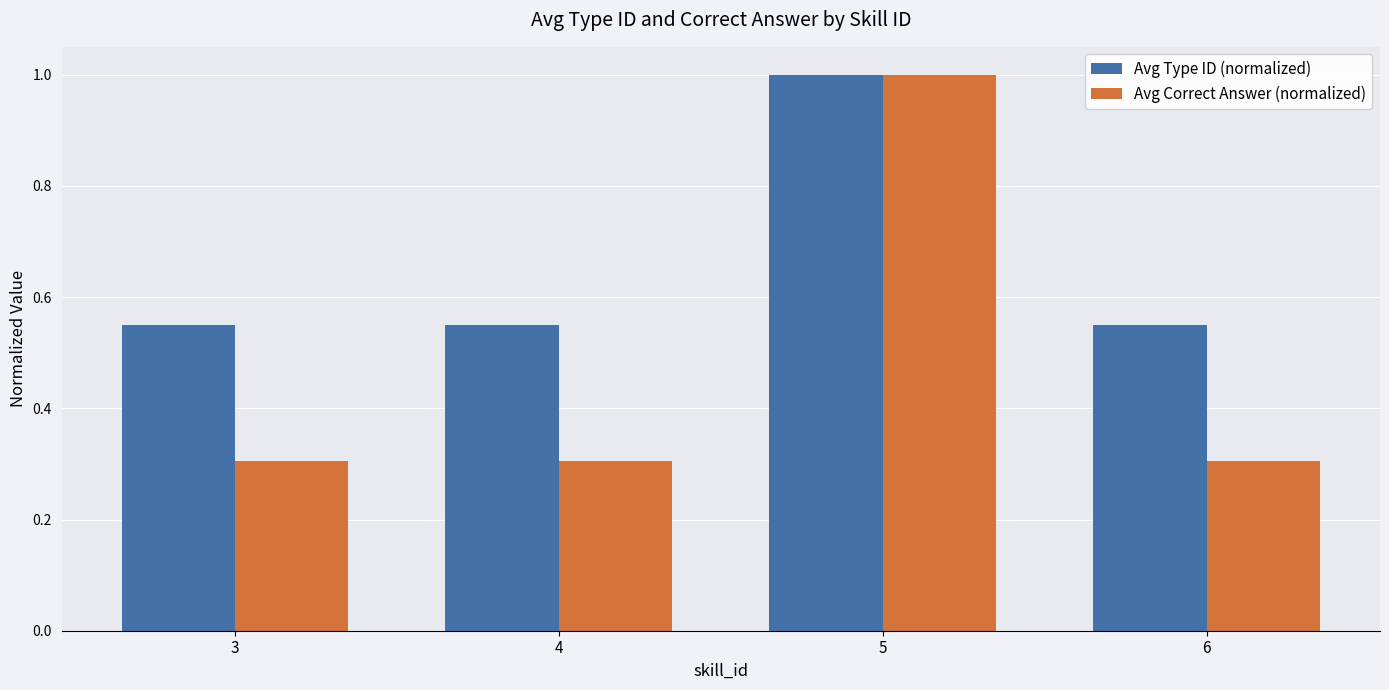

Does the chart contain stacked bars?

No